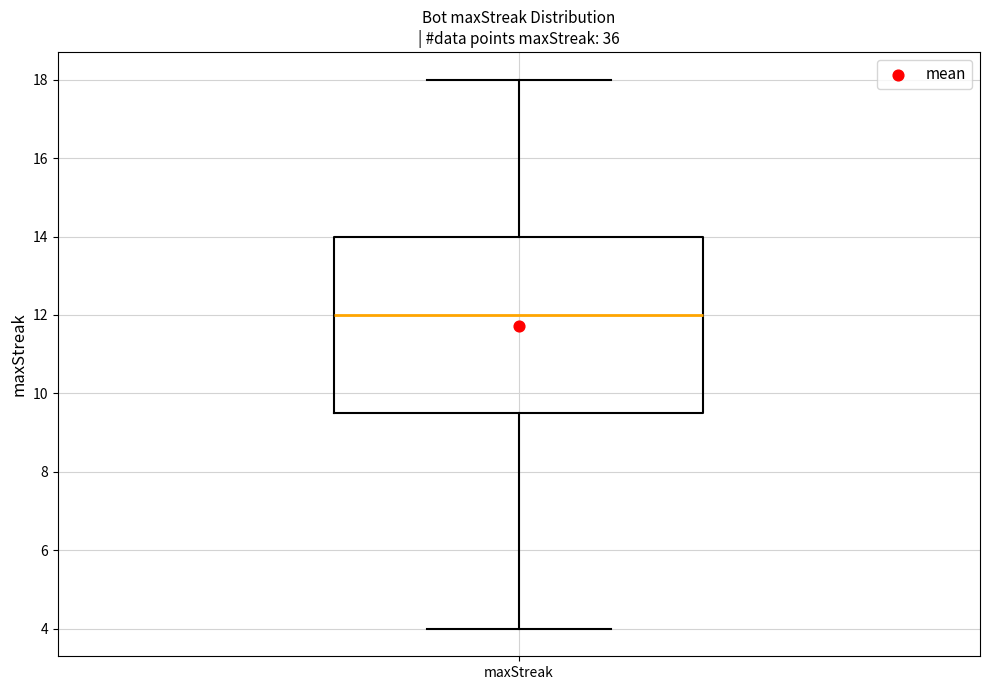

Read this box plot against the y-axis: the position of the median line, the range covered by the box, and the ends of both whiskers. The values are not printed on the chart, so give them approximately, as read against the axis.

median 12.0, box 9.6 to 14.0, whiskers 4.0 to 18.0